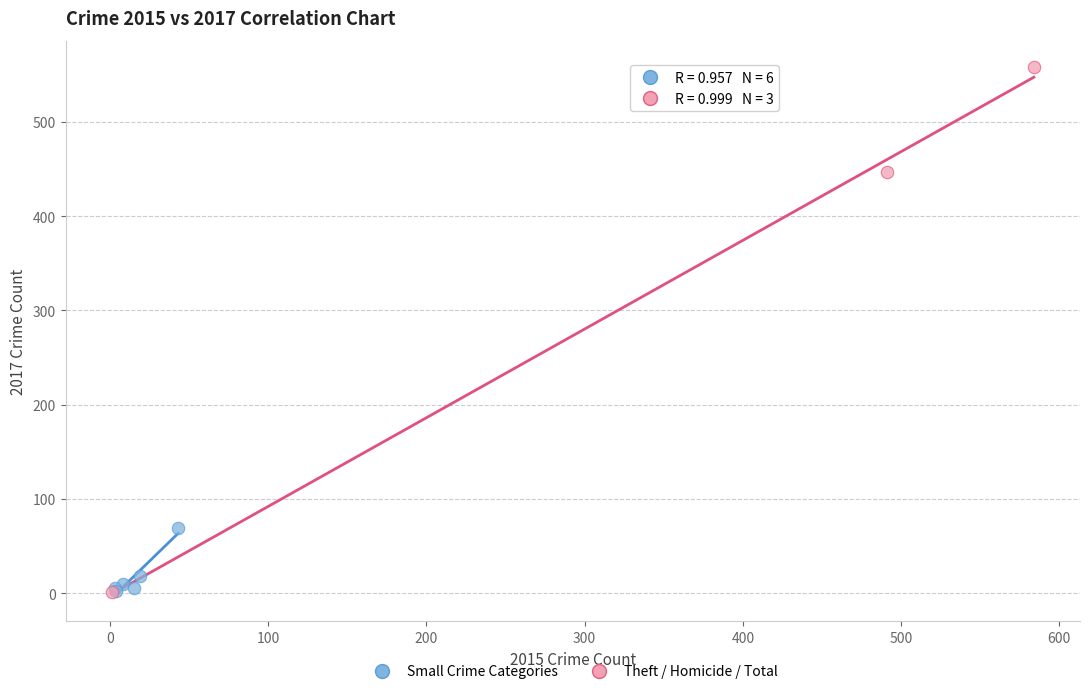

What are all the series names shown in the legend?

Small Crime Categories, Theft / Homicide / Total